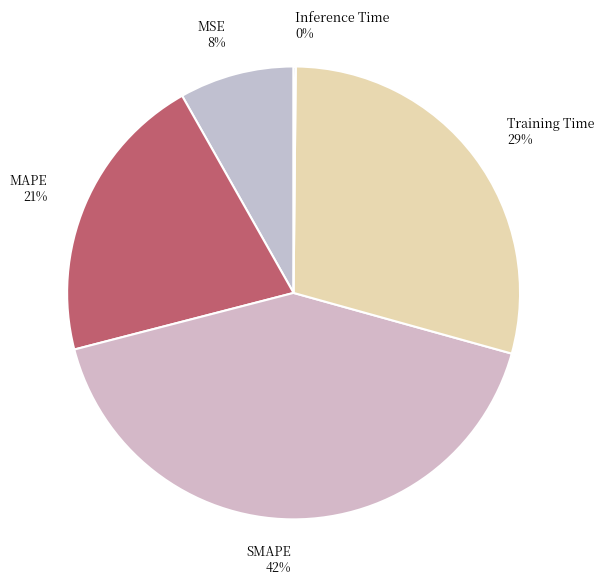

To the nearest percent, what is the difference between the largest and smallest slice percentages?

42%